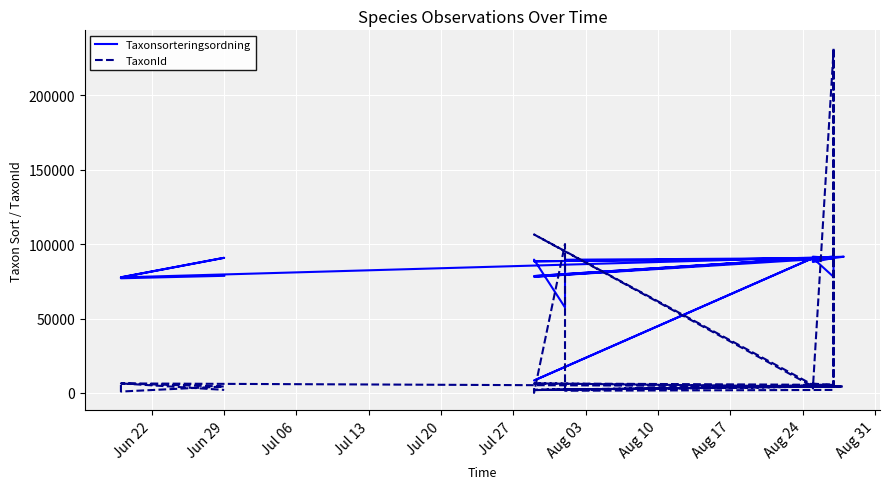

At how many categories does at least one series exceed 202822?

2